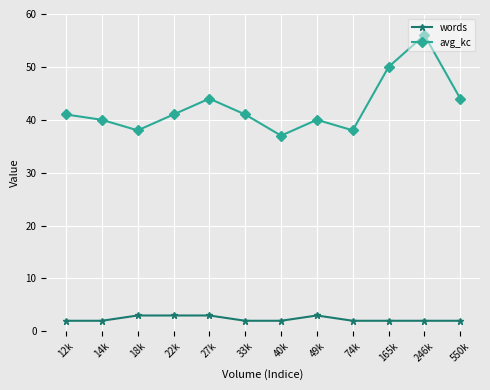

At how many categories does at least one series exceed 3?

12